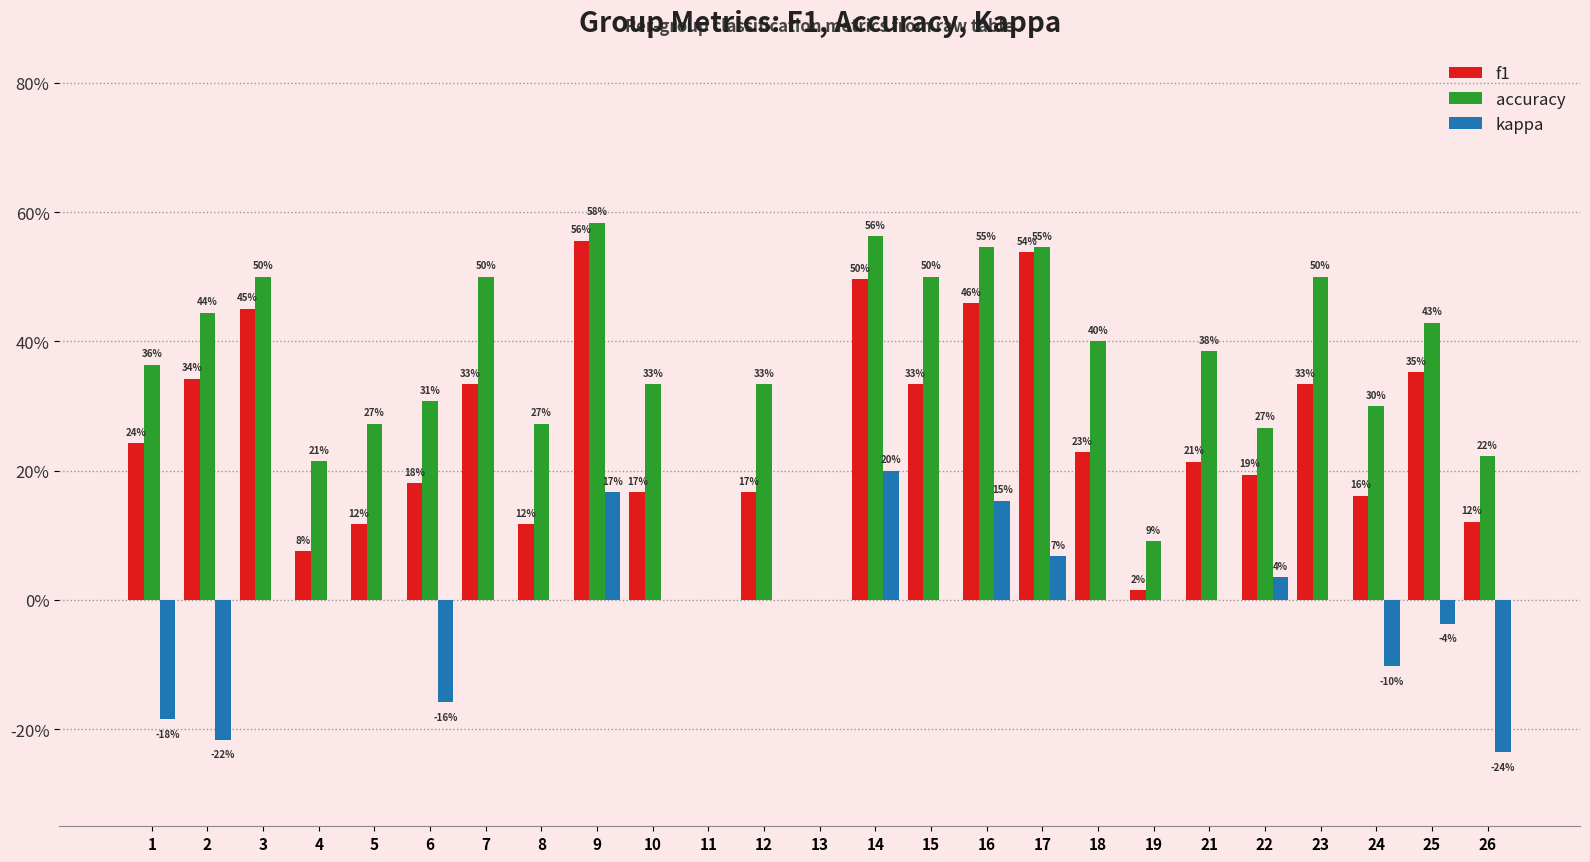

Which series has the widest spread of values?

accuracy